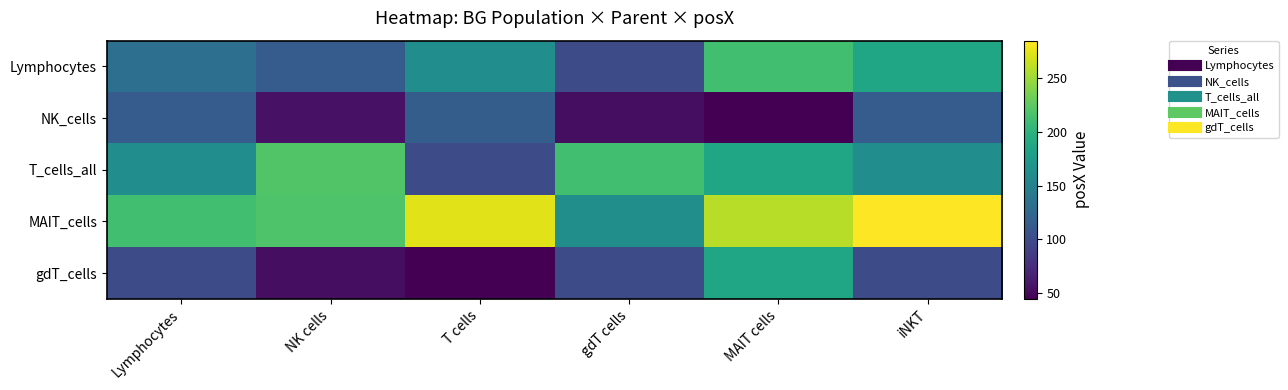

Reading left to right, extract all data points from this chart.

Lymphocytes: Lymphocytes=132.5	NK cells=114.2	T cells=162.4	gdT cells=100.8	MAIT cells=212.1	iNKT=186.3
NK_cells: Lymphocytes=114.2	NK cells=56.1	T cells=115.3	gdT cells=53.8	MAIT cells=44.7	iNKT=114.2
T_cells_all: Lymphocytes=162.4	NK cells=219.3	T cells=100.8	gdT cells=212.1	MAIT cells=186.3	iNKT=162.4
MAIT_cells: Lymphocytes=212.1	NK cells=219.0	T cells=273.8	gdT cells=163.1	MAIT cells=258.9	iNKT=284.8
gdT_cells: Lymphocytes=100.8	NK cells=53.8	T cells=44.7	gdT cells=100.8	MAIT cells=186.3	iNKT=100.8